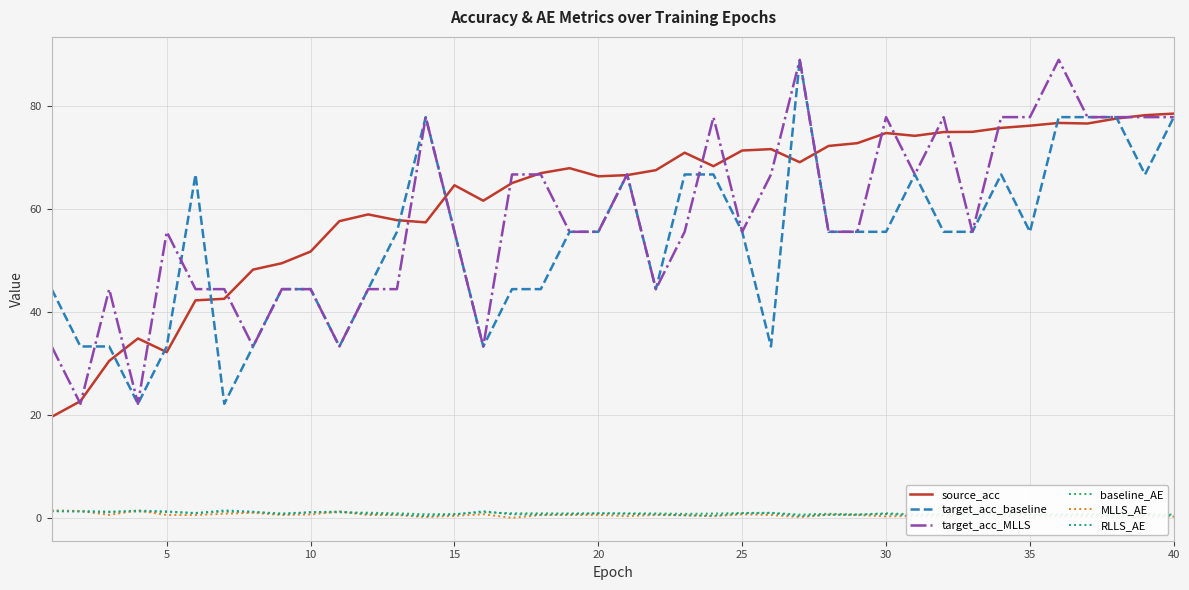

True or false: MLLS_AE and target_acc_MLLS intersect in this chart.

False